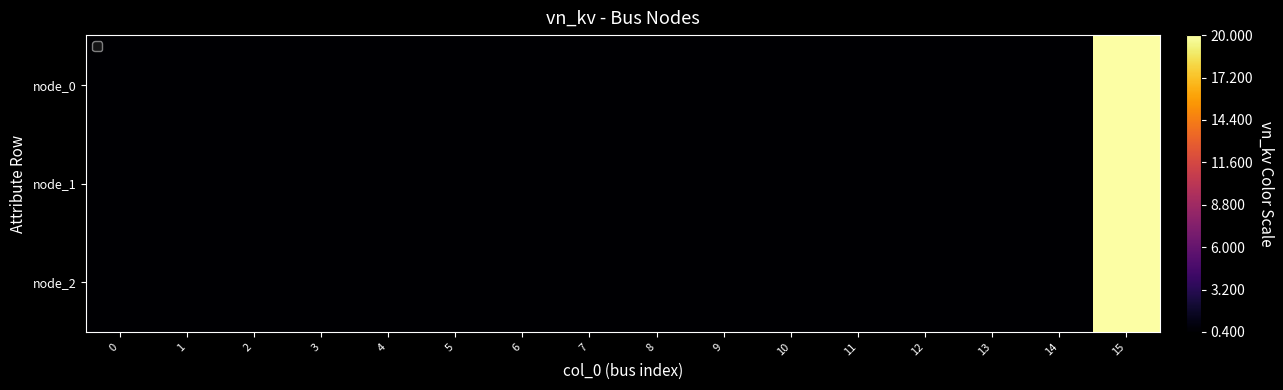

What is the average value of the node_1 series?

1.6